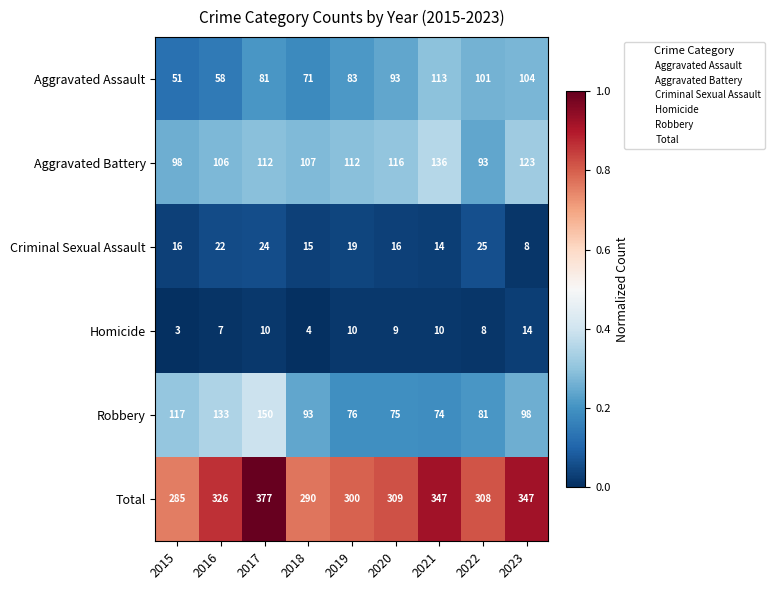

The Aggravated Assault series shows 110 at 2017. True or false?

False